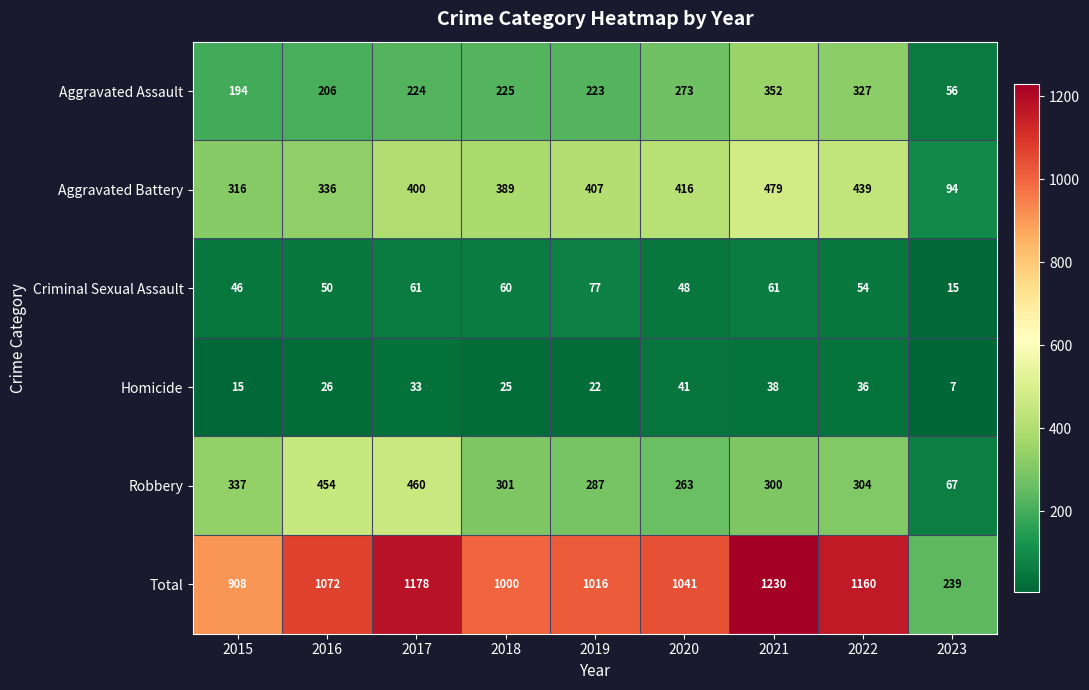

What is the difference between the maximum and minimum values in the Total series?

991